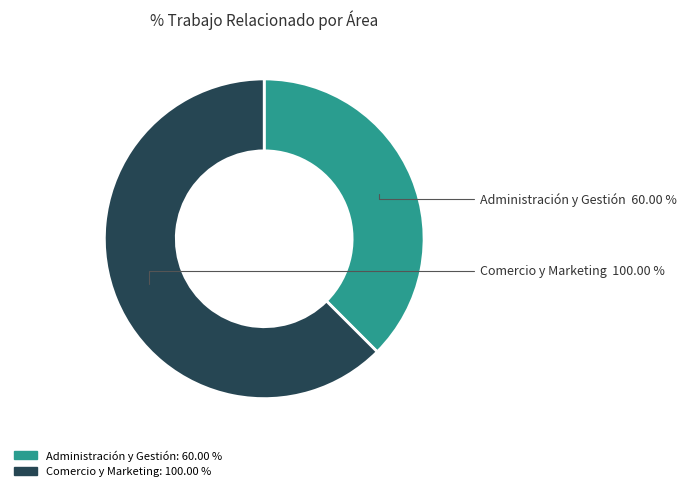

Which has a higher value, Administración y Gestión or Comercio y Marketing?

Comercio y Marketing